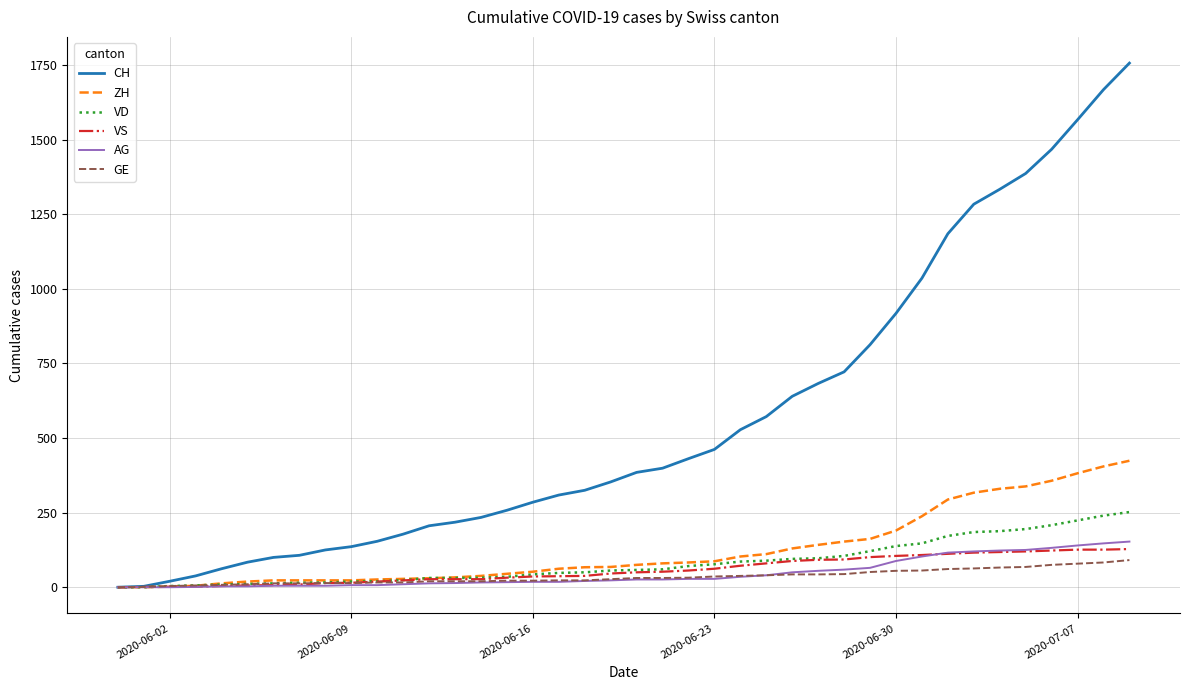

What is the highest value of the GE series?

91